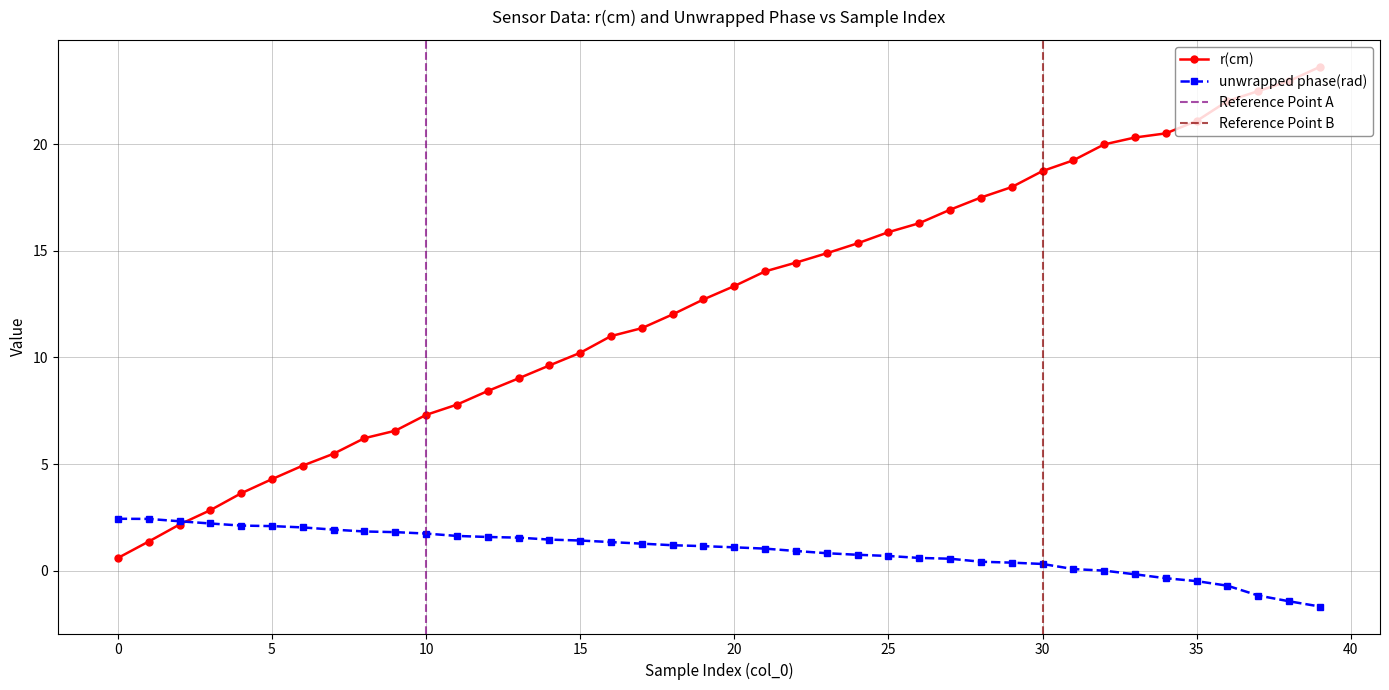

Does the chart display data point markers on the line(s)?

Yes